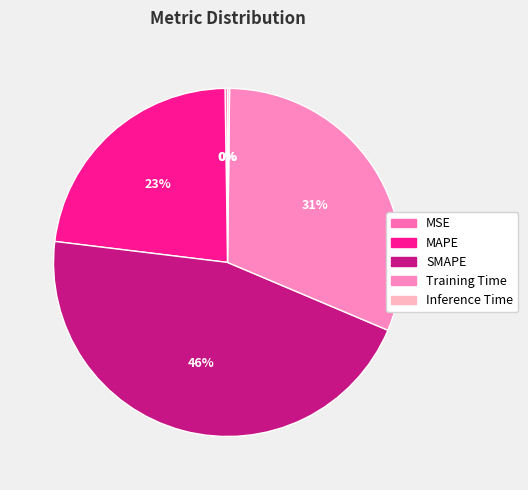

Is there a majority slice in this chart?

No